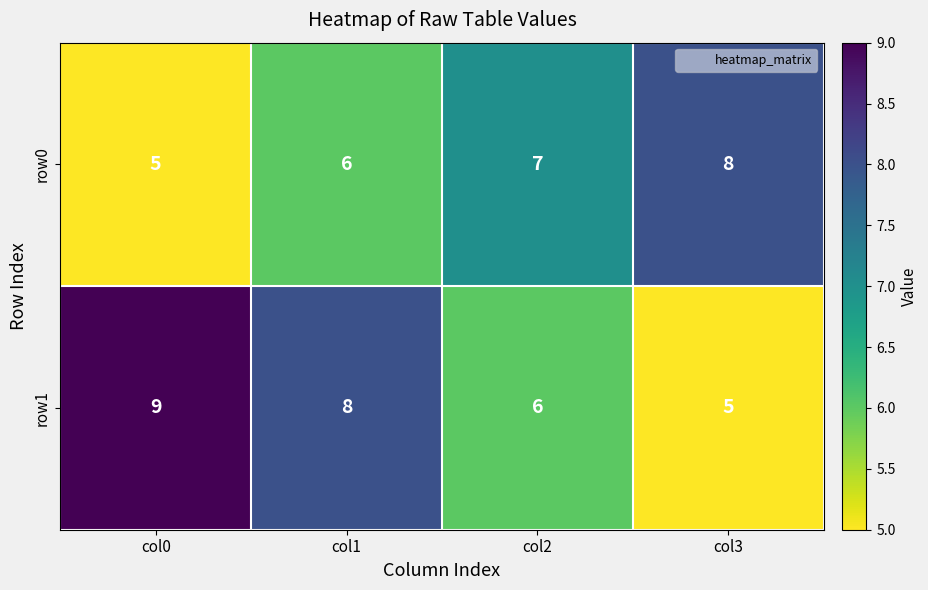

True or false: row1 has a value of 6 at col2.

True